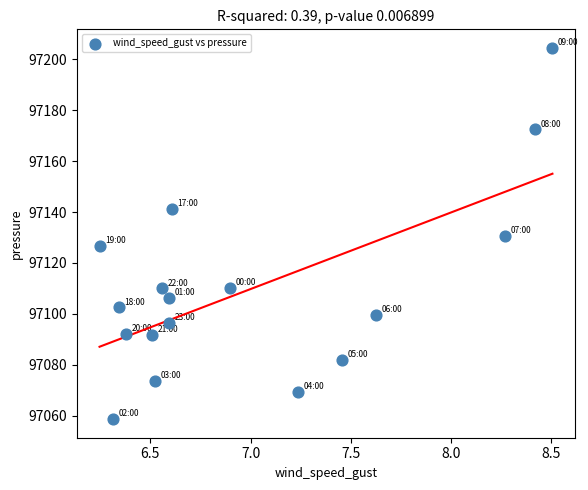

What is the range of X values (max minus min)?

2.3